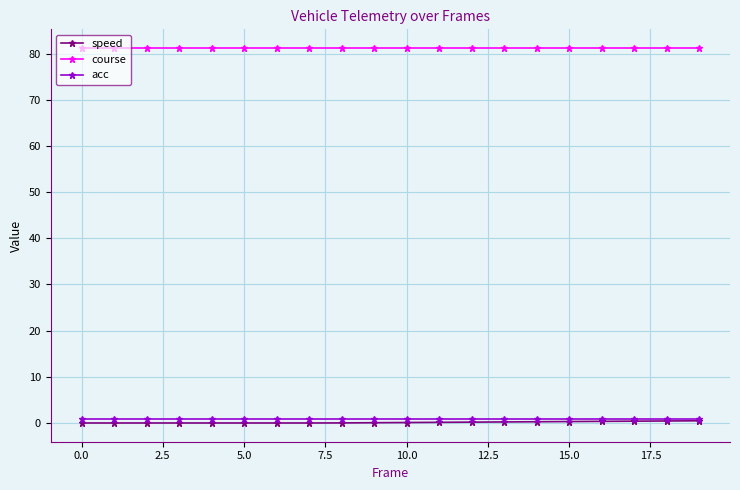

True or false: course and speed intersect in this chart.

False